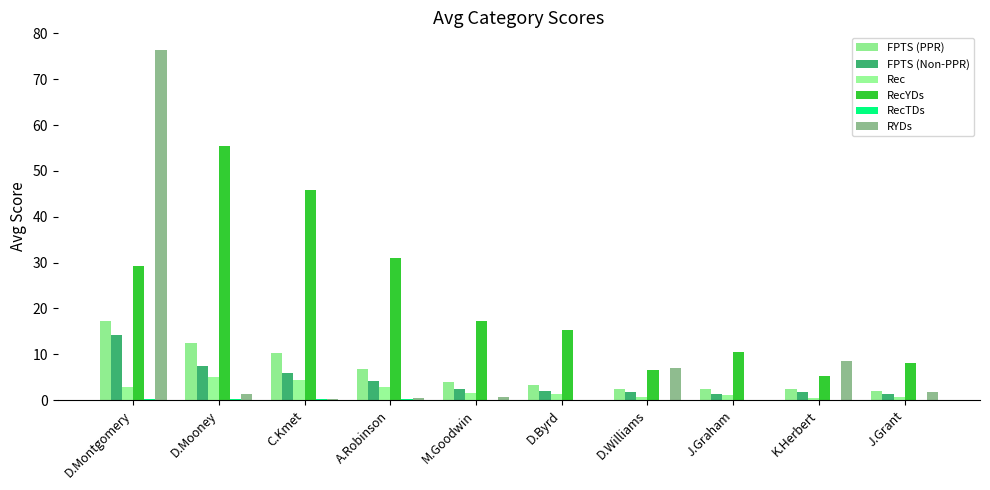

What is the average value of the RecYDs series?

22.4